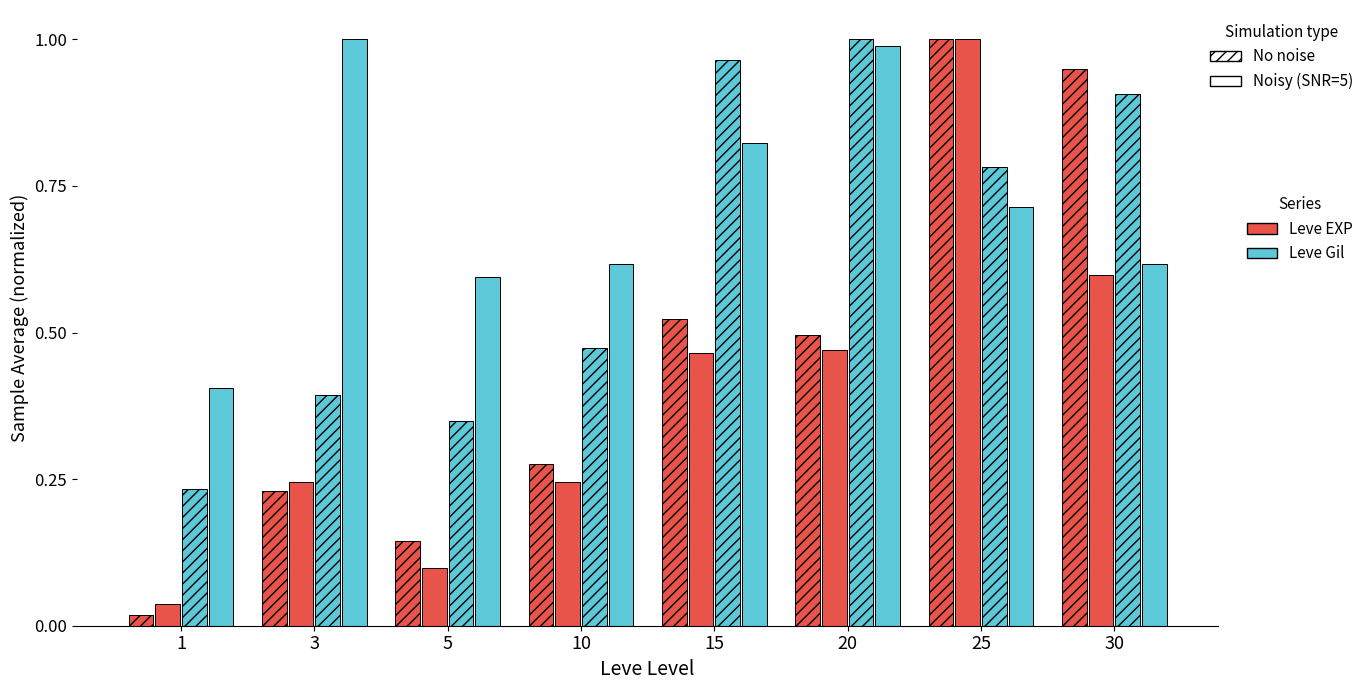

How many data points does each series have?

8